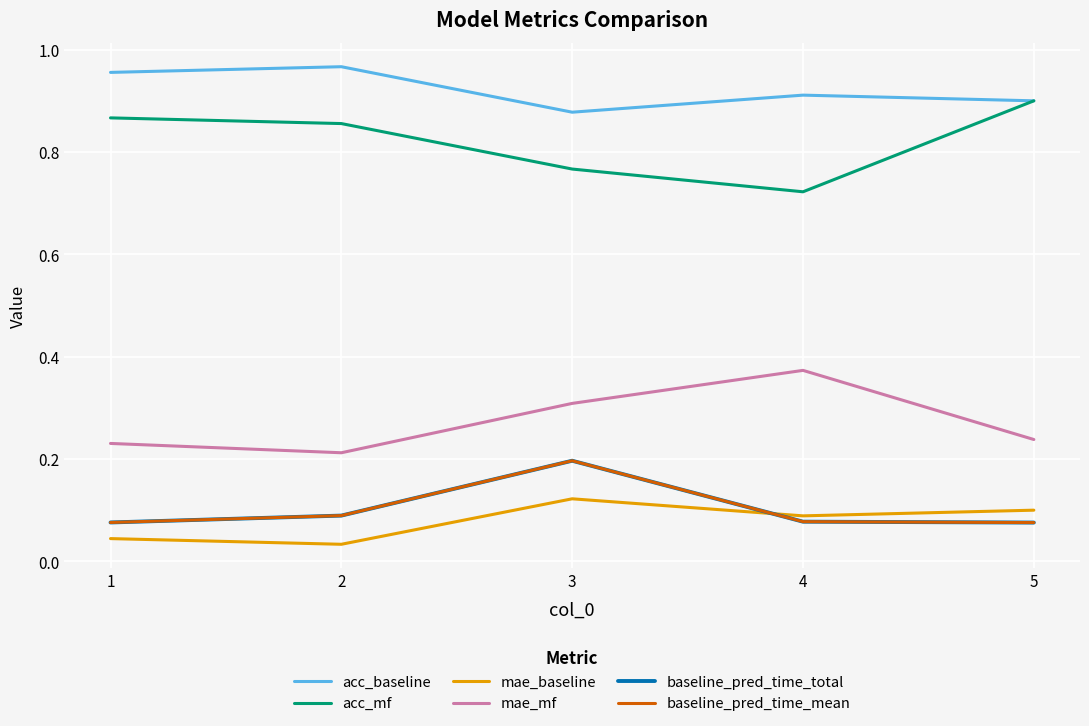

Does the chart have visible grid lines?

Yes